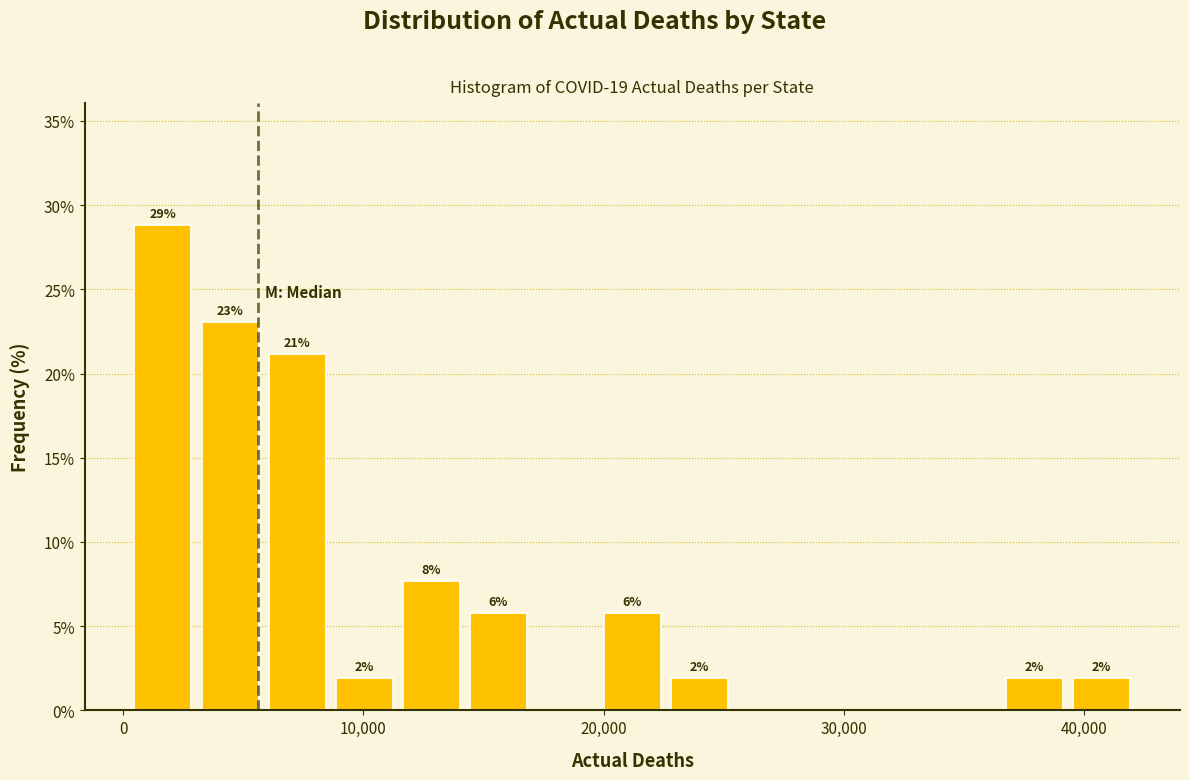

Around what value on the x-axis is the tallest bar? Give the approximate position of its centre, as read against the axis.

2000